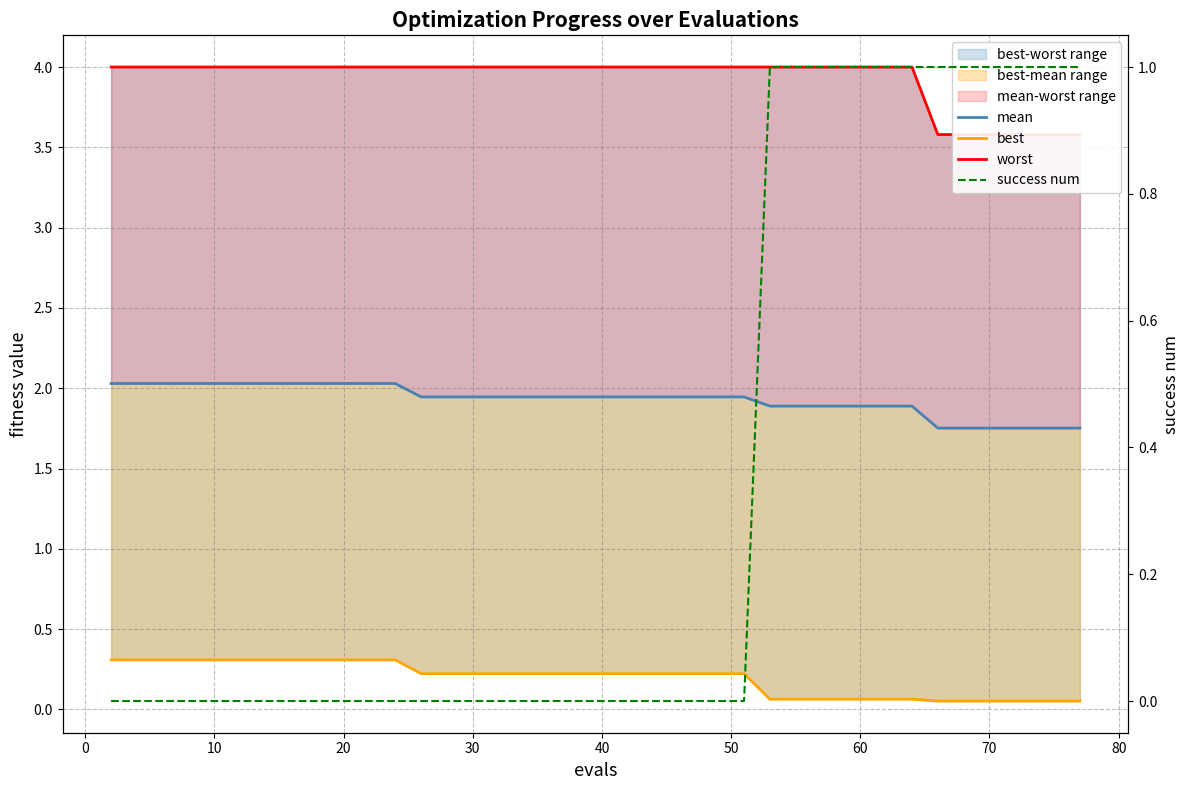

What is the highest value of the worst series?

4.0